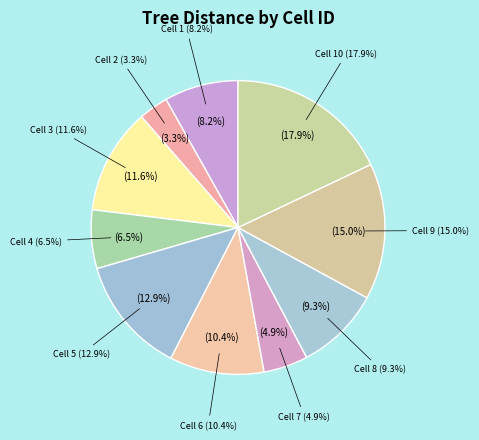

Does any single category account for the majority?

No